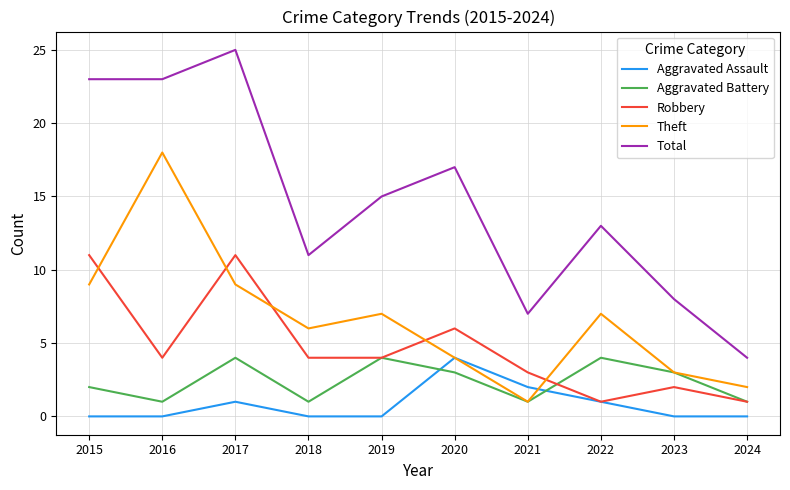

At which category does Aggravated Assault reach its first local peak?

2017